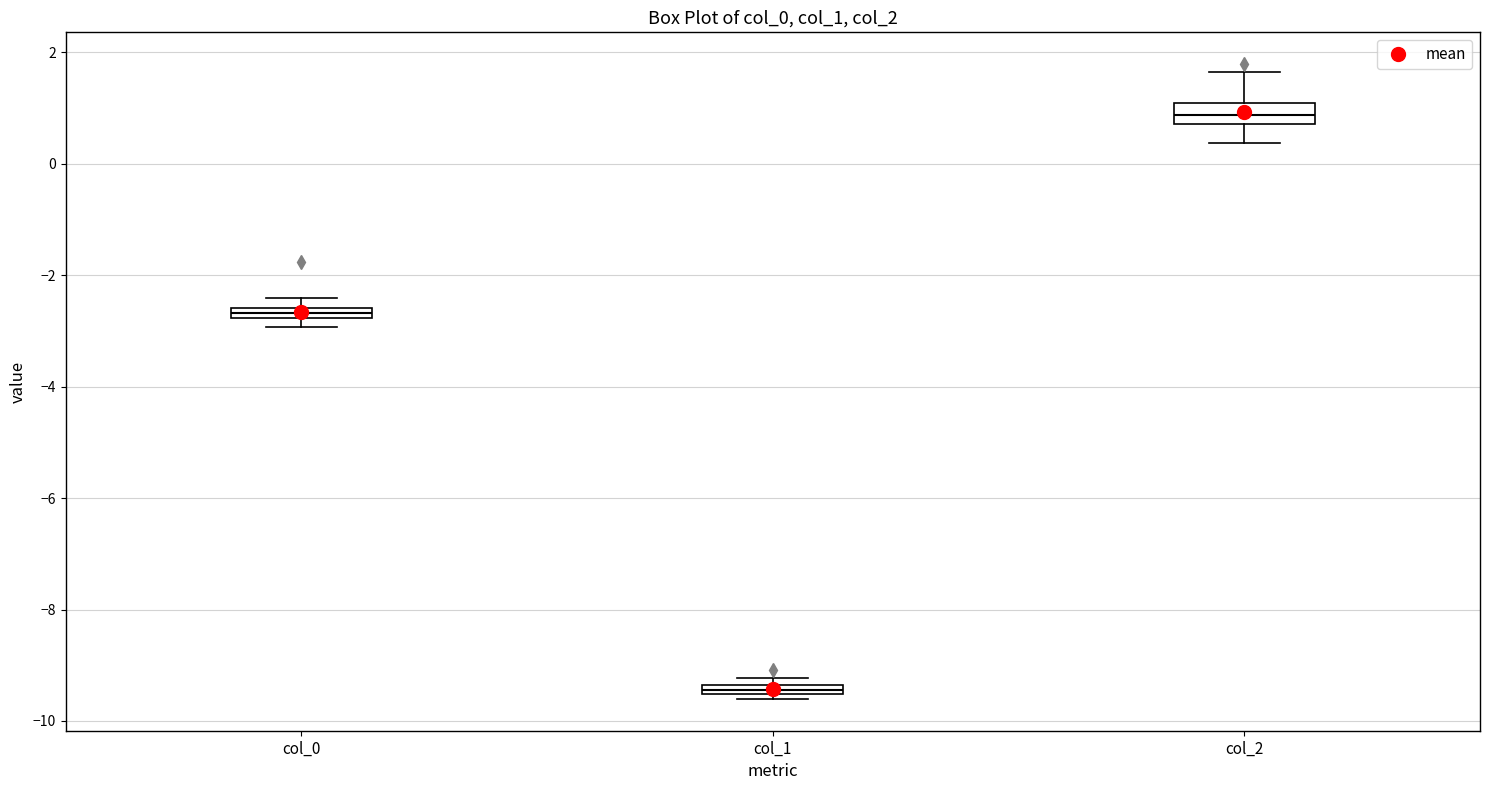

Which box's median line is the lowest?

col_1